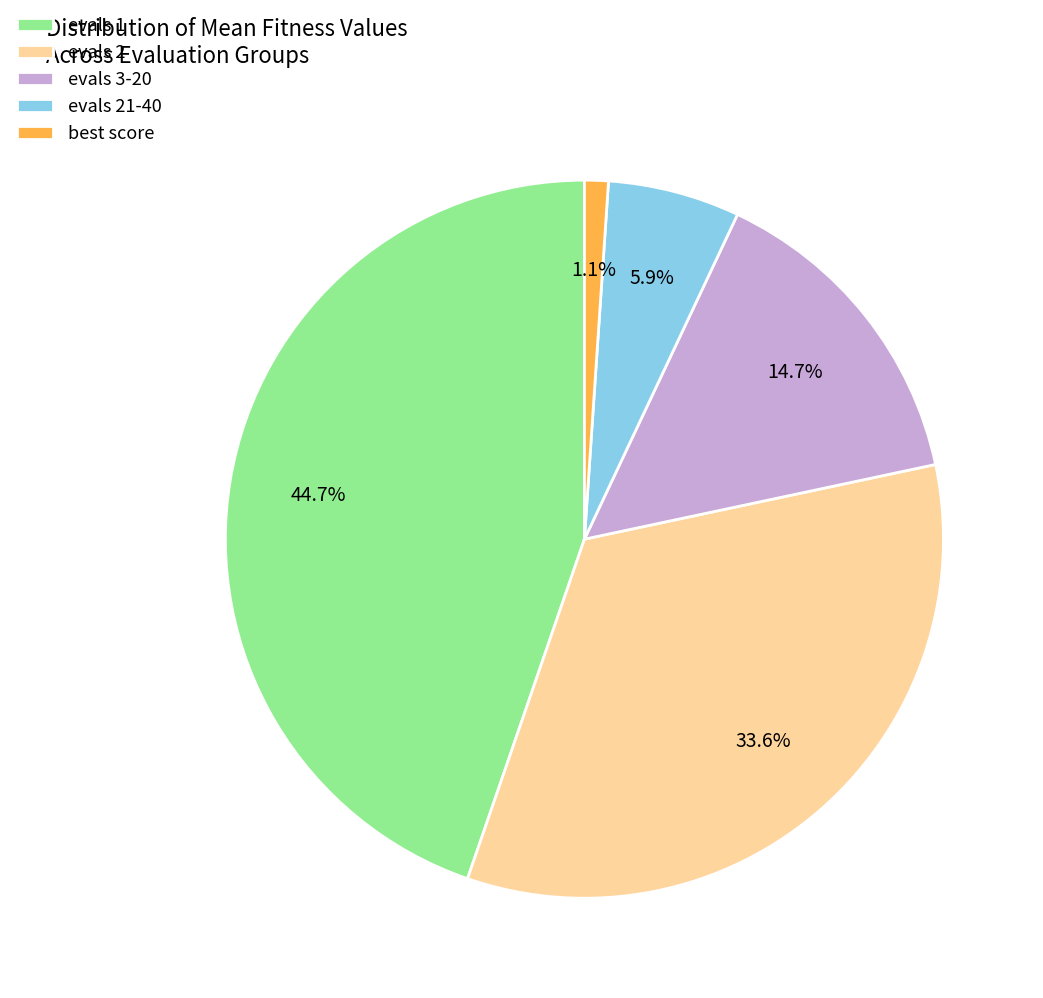

What is the largest slice in the pie chart?

evals 1